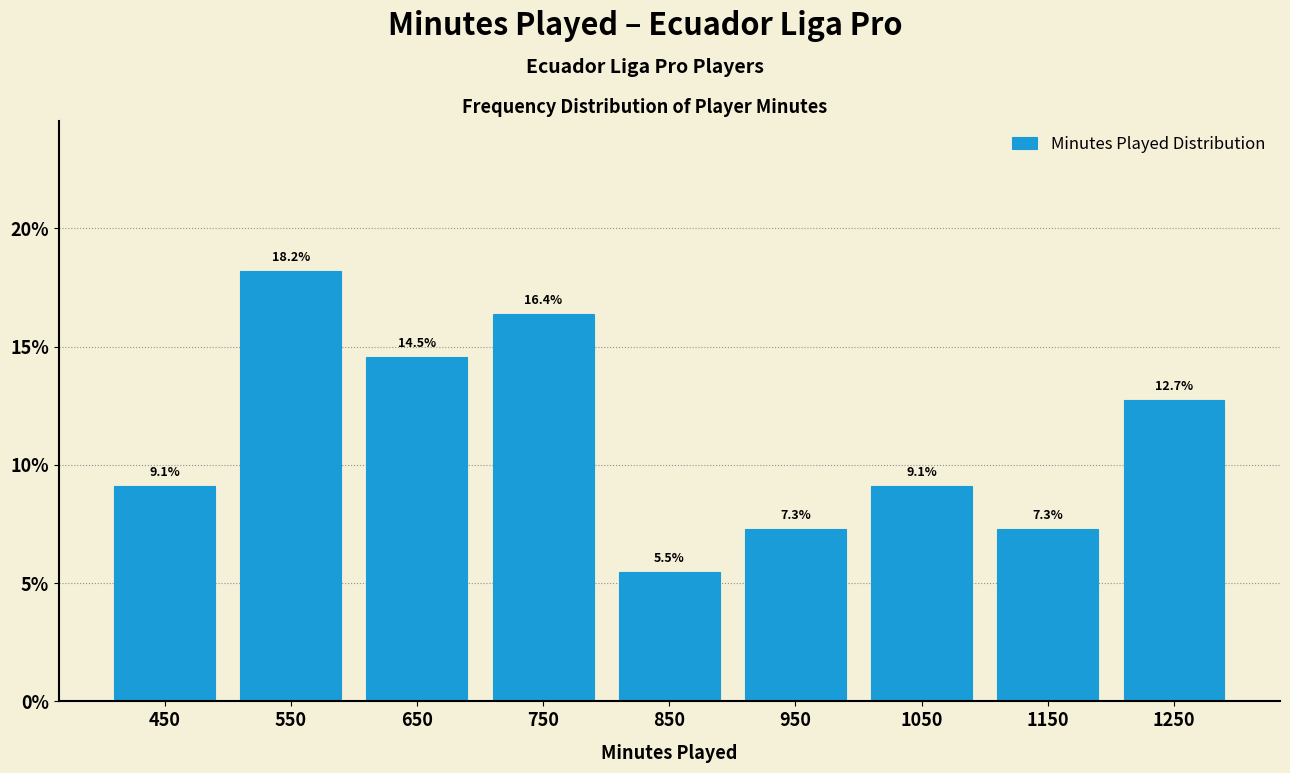

Reading left to right, transcribe this chart: for each bar, give the range it covers on the x-axis and its height.

400 to 500: 9.1
500 to 600: 18.2
600 to 700: 14.5
700 to 800: 16.4
800 to 900: 5.5
900 to 1000: 7.3
1000 to 1100: 9.1
1100 to 1200: 7.3
1200 to 1300: 12.7